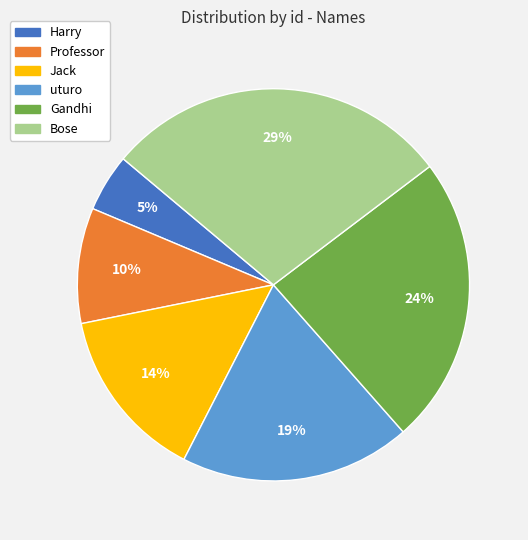

To the nearest percent, what is the average slice percentage?

17%